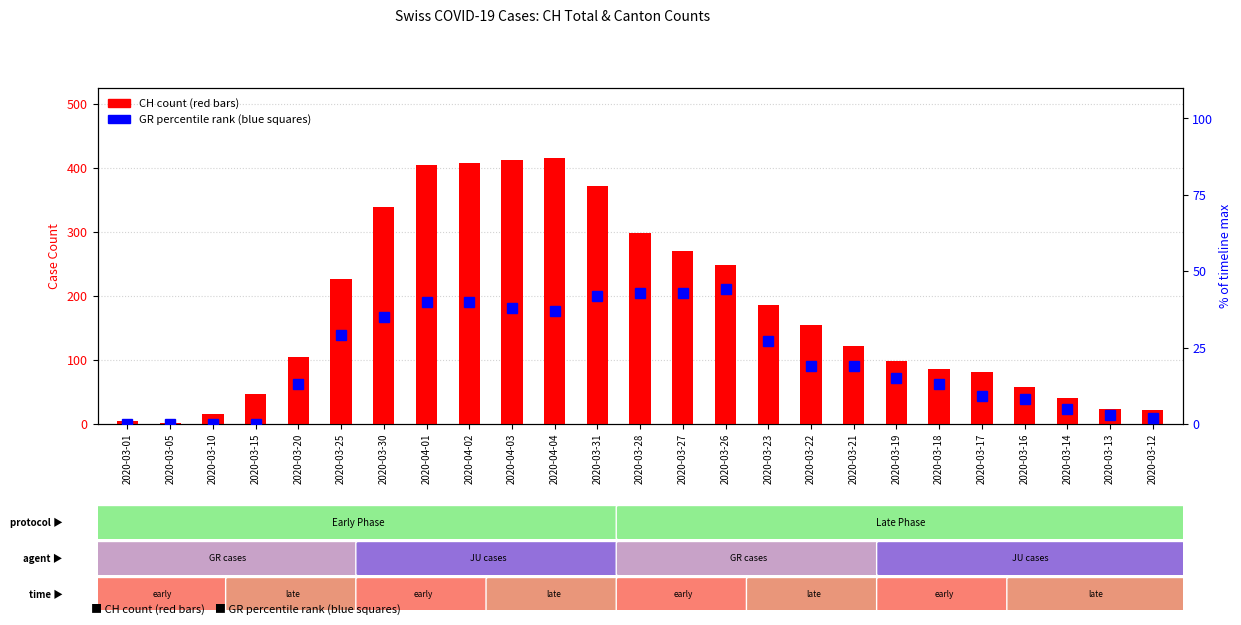

How many categories are shown in the chart?

25